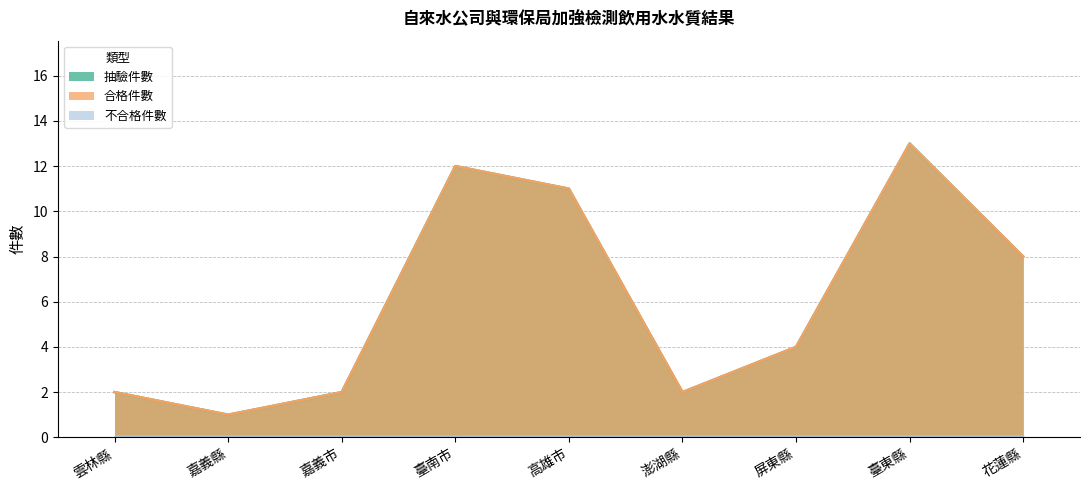

True or false: 合格件數 has a value of 6 at 屏東縣.

False